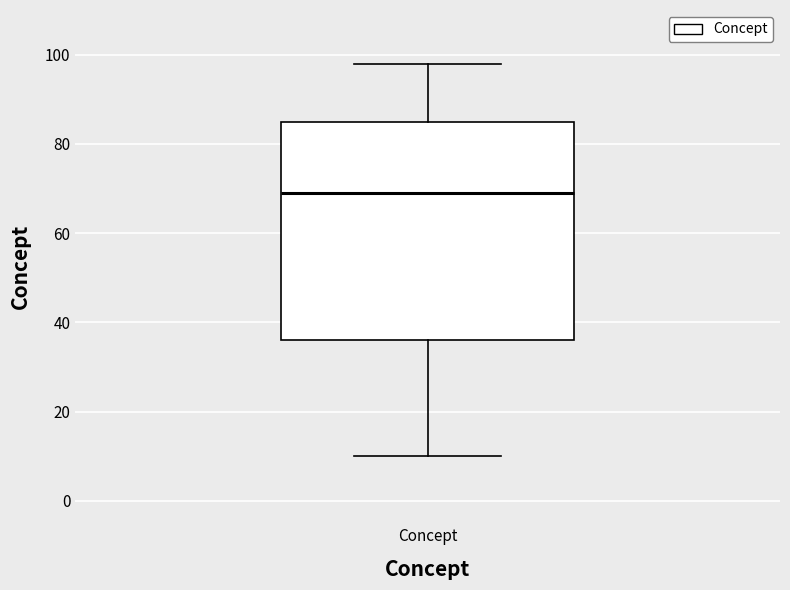

Transcribe this box plot: give where the median line is, the range the box spans, and where the two whiskers end, as read against the y-axis. The values are not printed on the chart, so give them approximately, as read against the axis.

median 70, box 36 to 86, whiskers 10 to 98